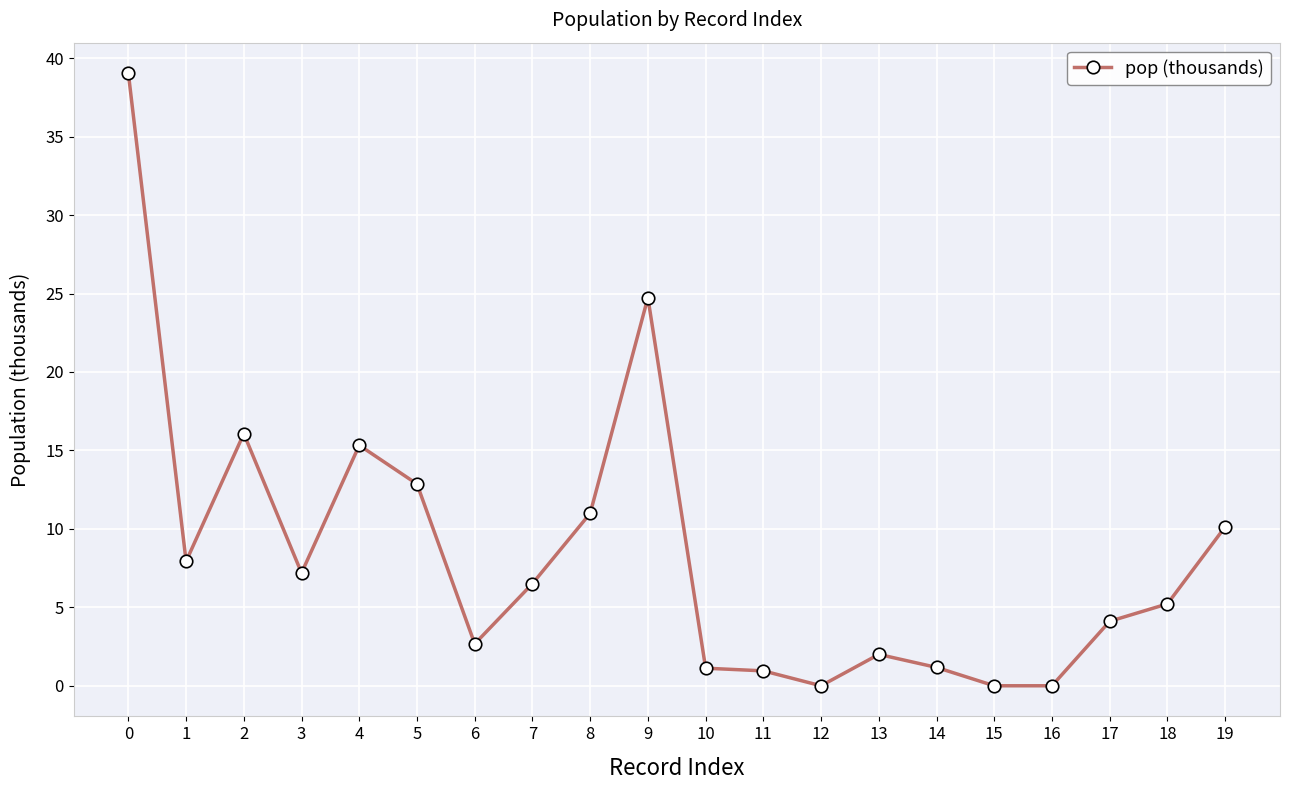

What is the difference between the second highest and second lowest values?

24.7